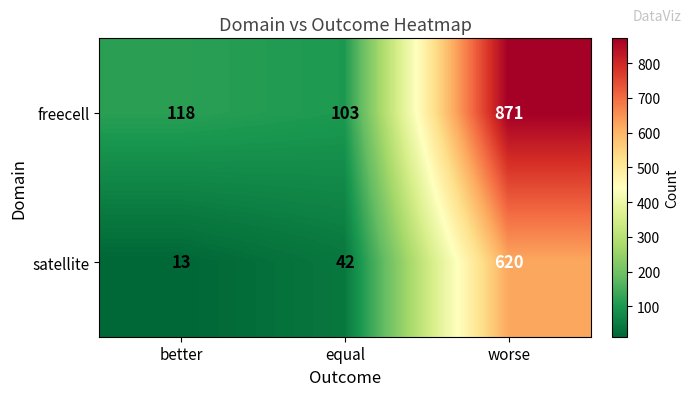

What is the average value of the freecell series?

364